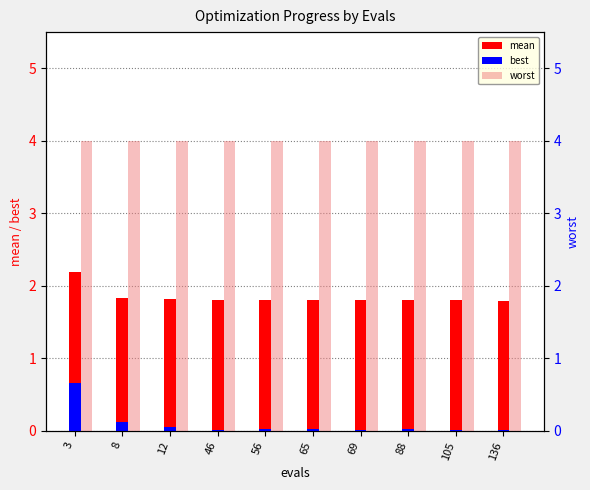

Which category has the highest value in the worst series?

3